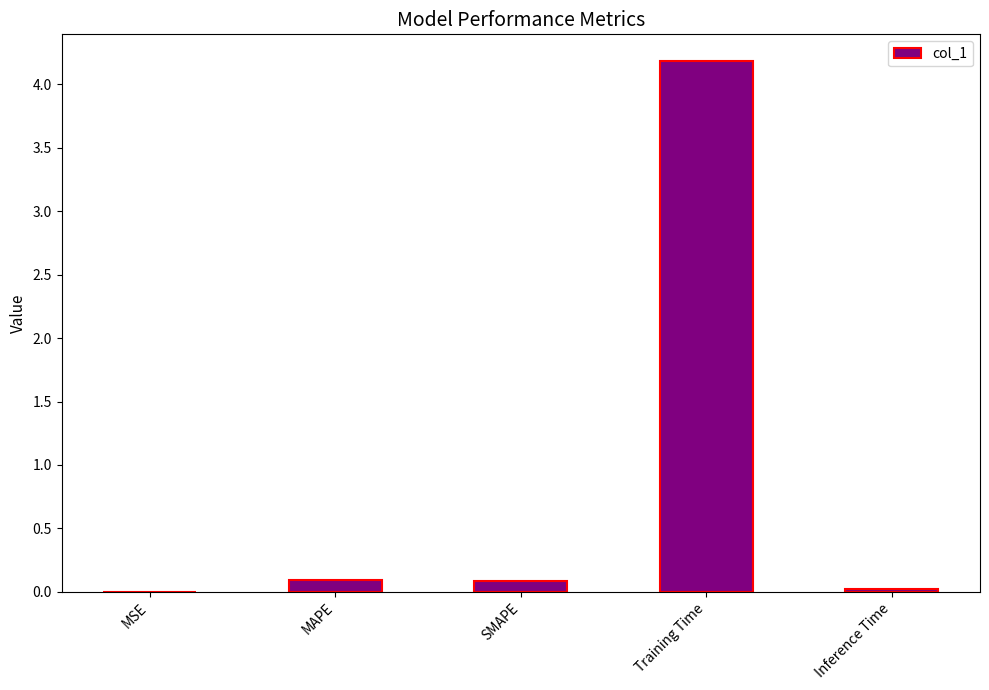

Which has a higher value, Training Time or Inference Time?

Training Time